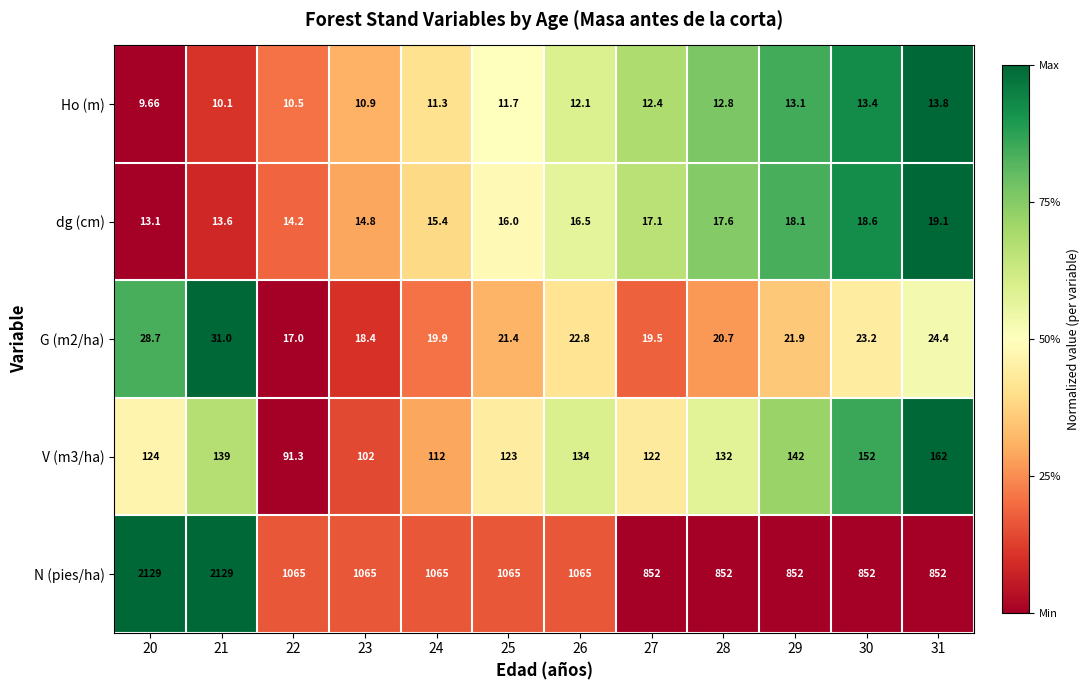

Is the value of V (m3/ha) at 24 greater than the value of Ho (m) at 30?

Yes